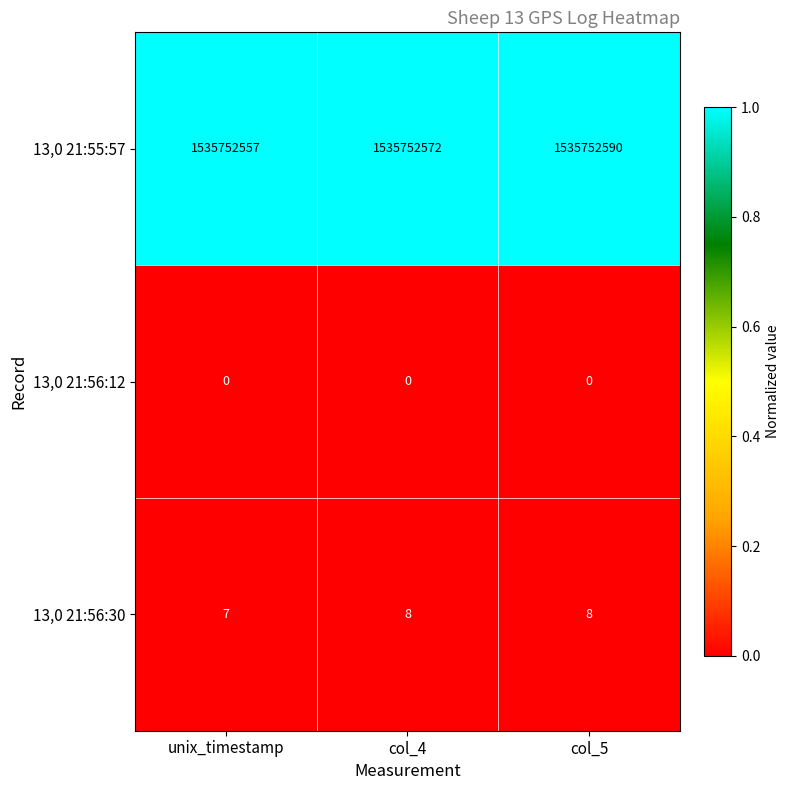

Is it true that 13,0 21:56:30 equals 8 at col_5?

True